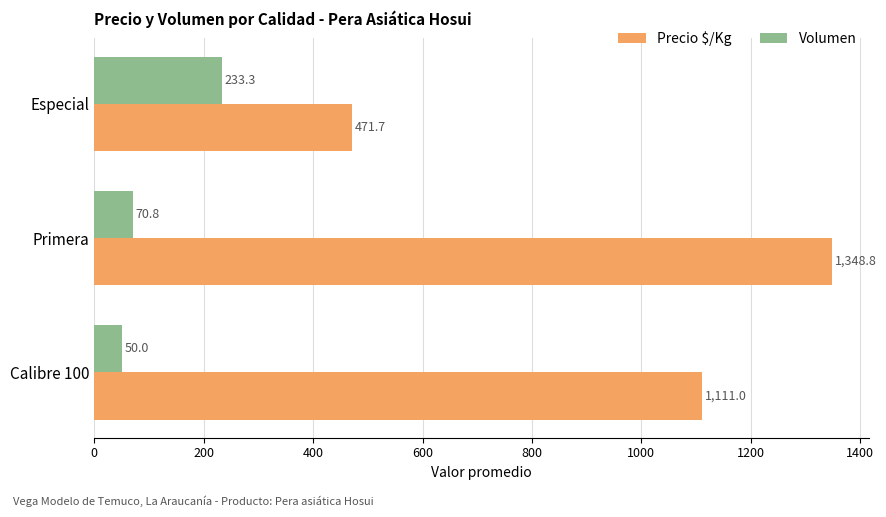

What is the greatest value displayed?

1348.8